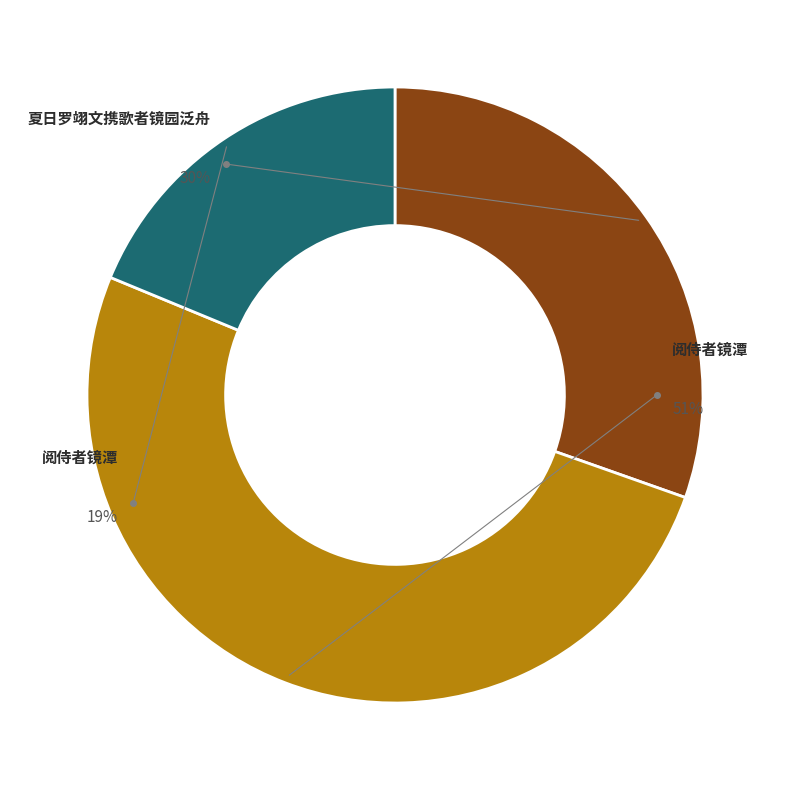

Is it true that 阅侍者镜潭 is 19% of the pie?

True